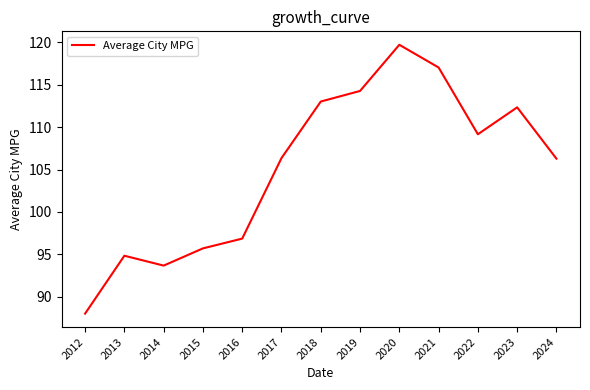

At which category does the data reach its first local valley?

2014